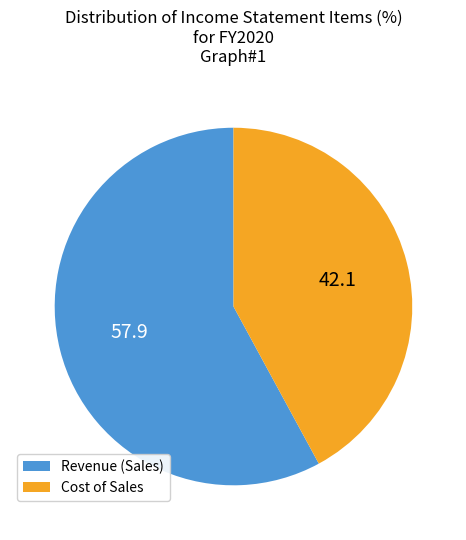

How many slices are in this pie chart?

2